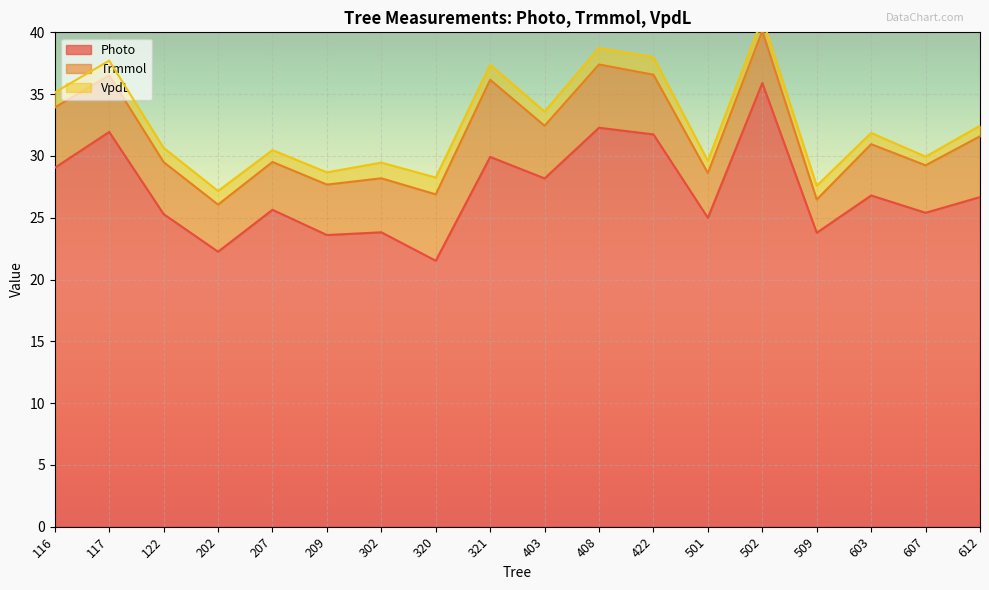

What is the difference between the maximum and minimum values in the Photo series?

14.4